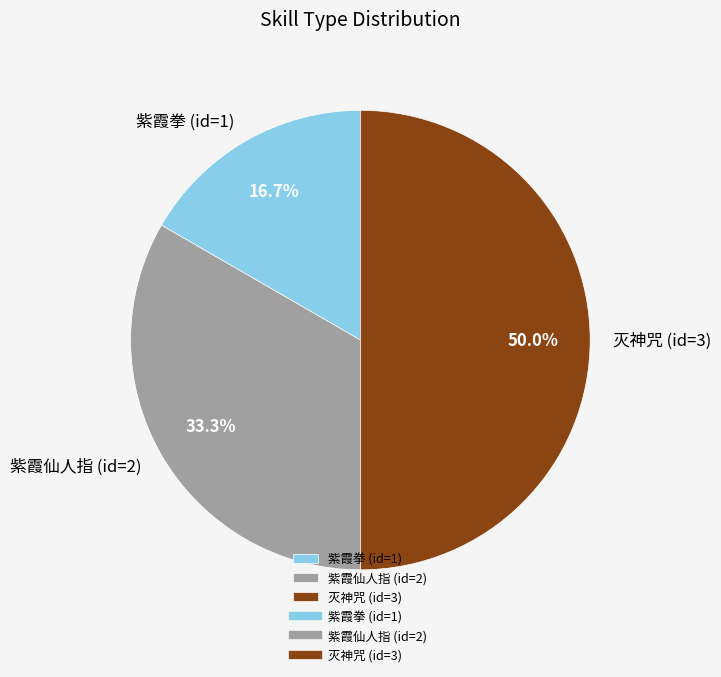

To the nearest percent, what is the difference between the largest and smallest slice percentages?

33%